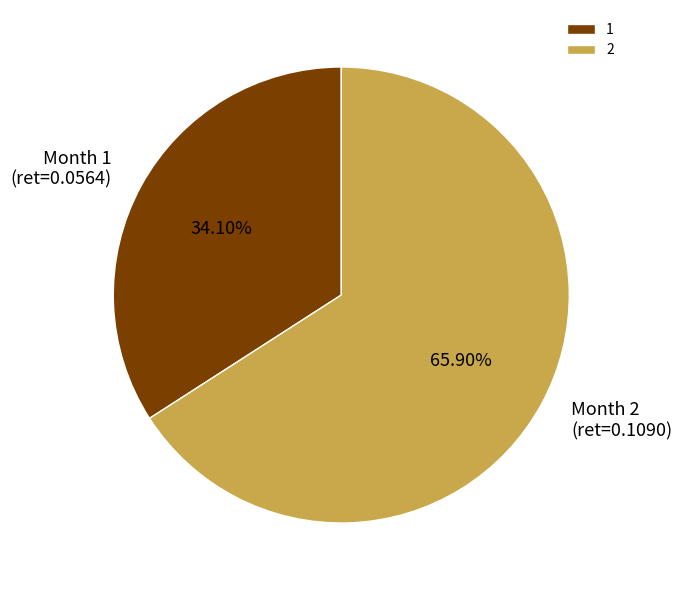

What percentage is the 1 slice, to the nearest percent?

34%